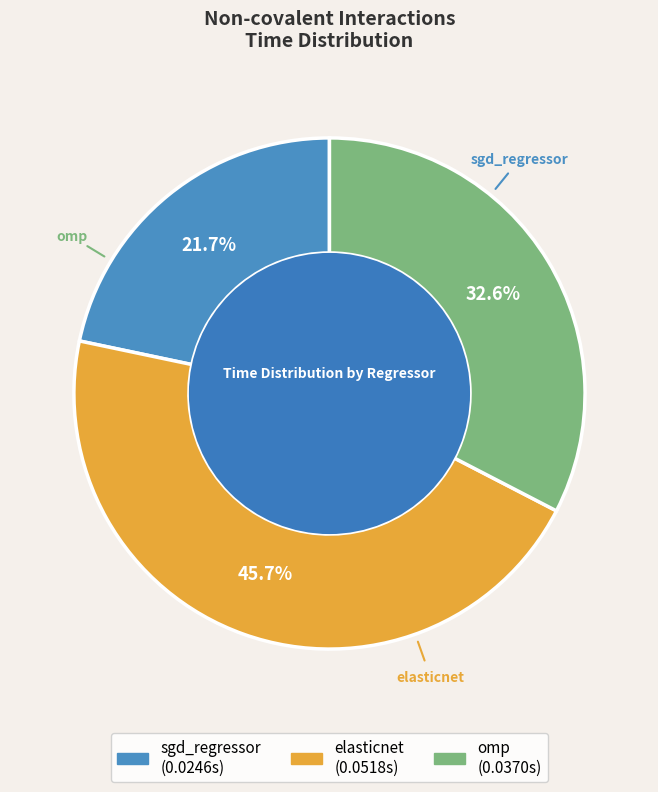

What percentage is the omp slice, to the nearest percent?

33%